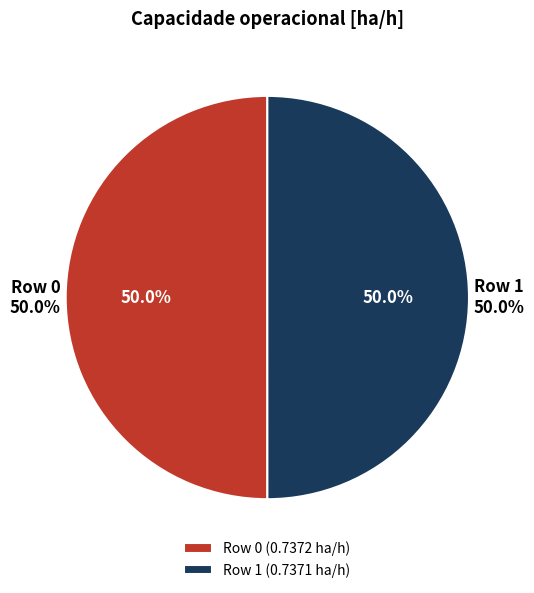

To the nearest percent, what is the average slice percentage?

50%